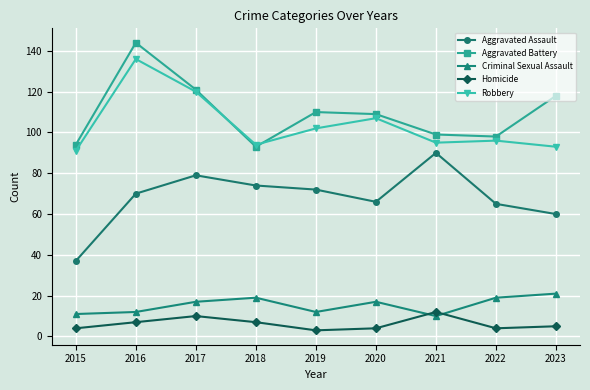

What are all the series names shown in the legend?

Aggravated Assault, Aggravated Battery, Criminal Sexual Assault, Homicide, Robbery